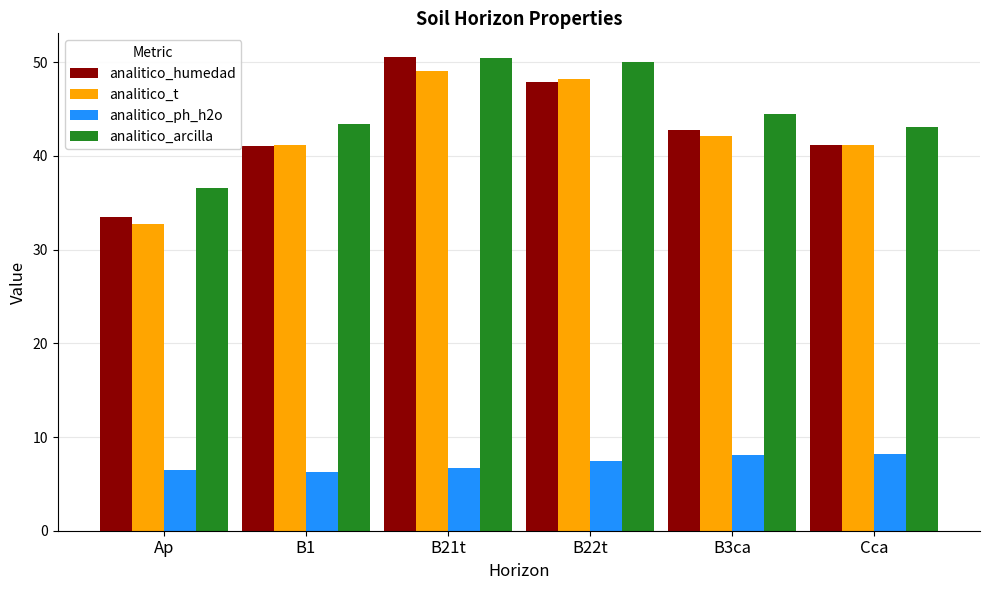

Which series has the largest total across all categories?

analitico_arcilla